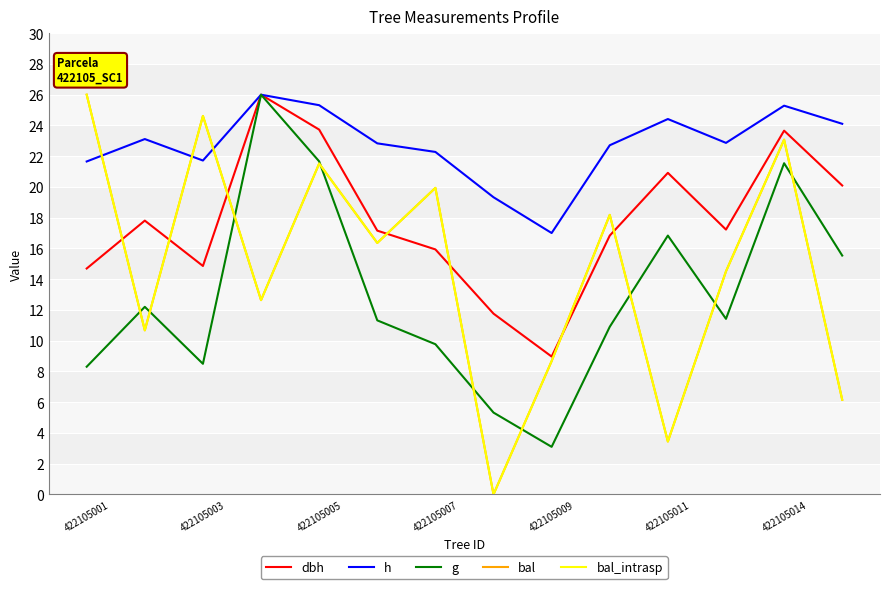

What is the minimum value for g?

3.1